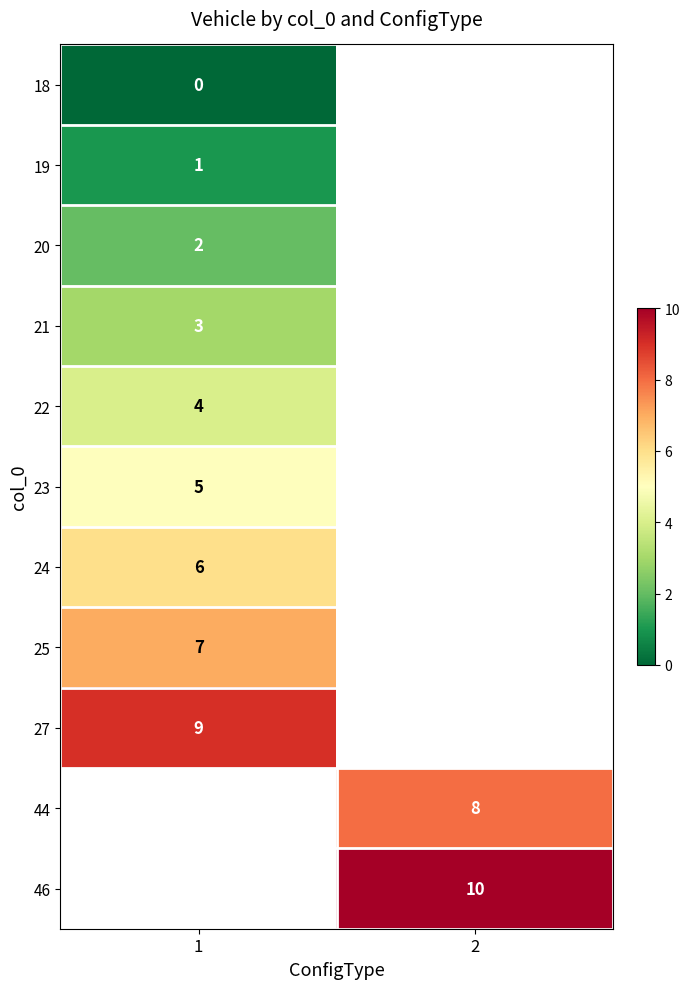

At how many categories does at least one series exceed 1?

2